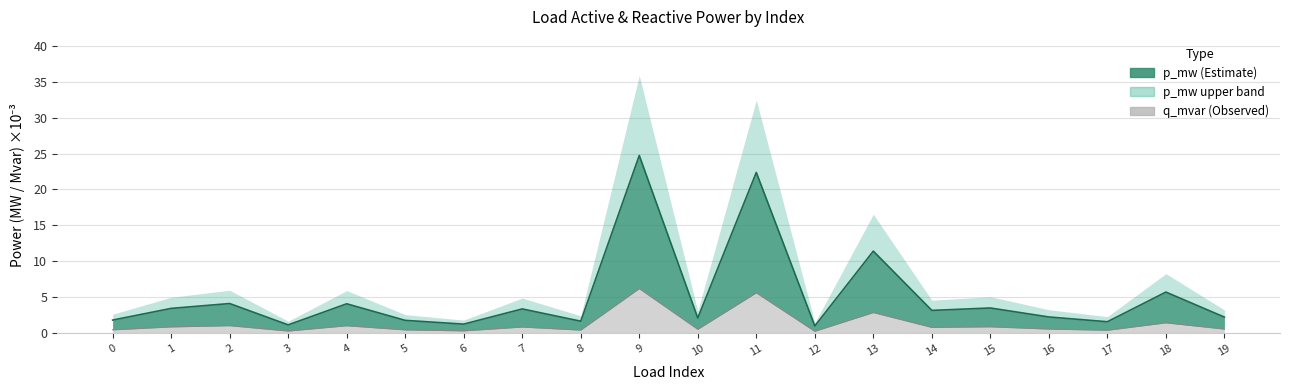

At which label does q_mvar first exceed 3?

1